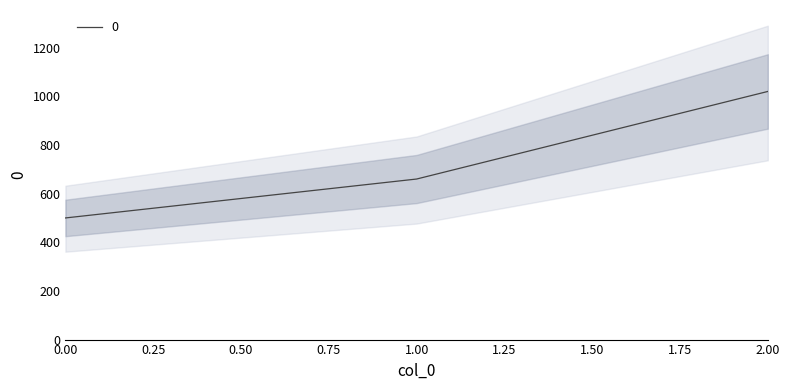

Rank the categories by value from lowest to highest.

0, 1, 2